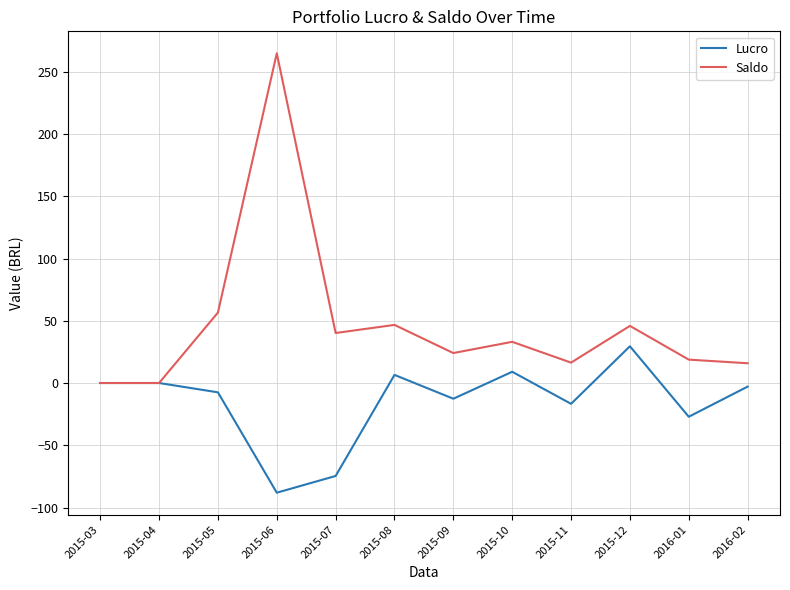

Which series changed the most between 2015-06 and 2016-02?

Saldo